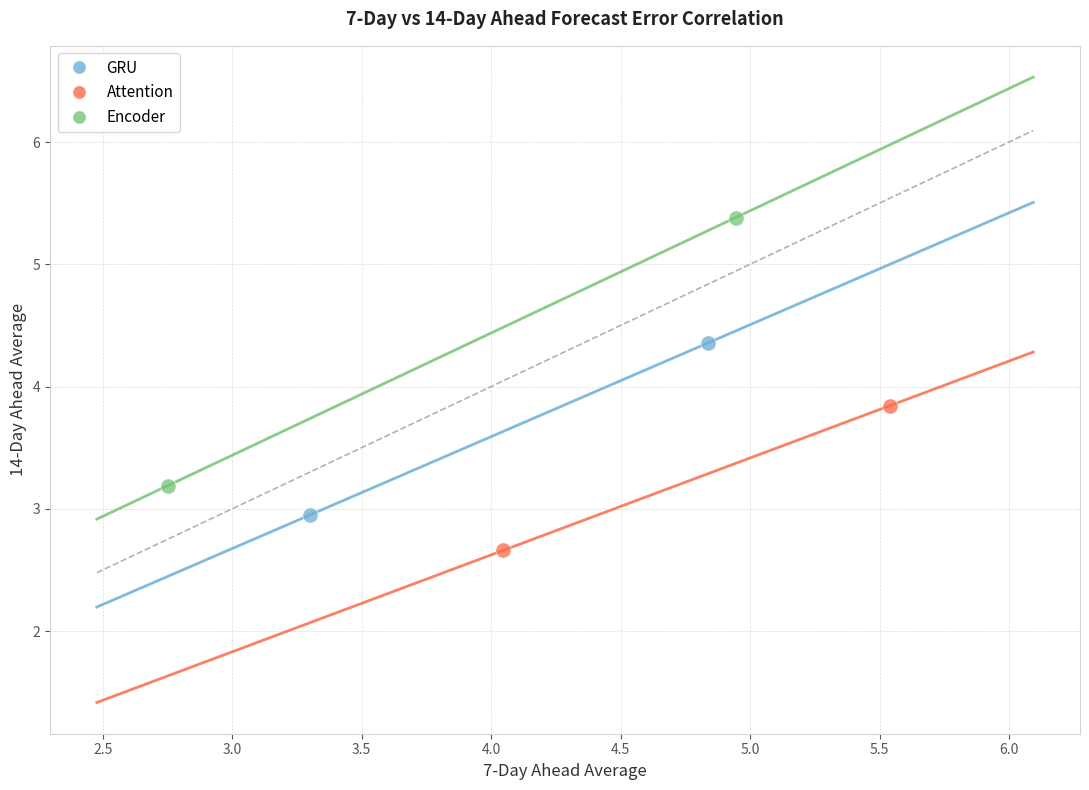

What are all the series names shown in the legend?

GRU, Attention, Encoder